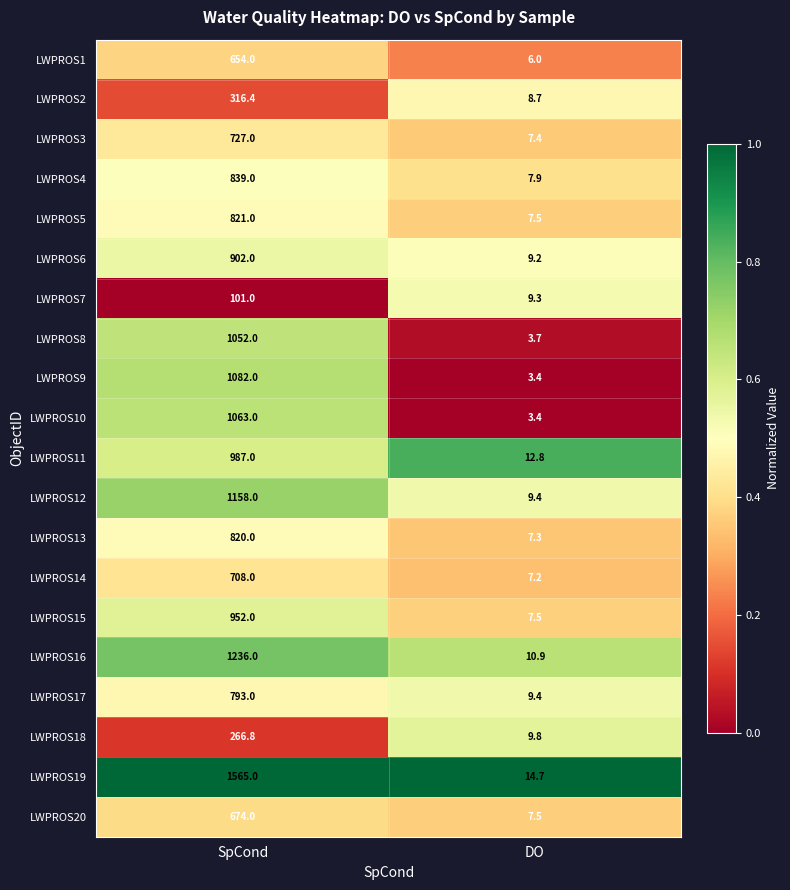

What is the maximum value for LWPROS2?

316.4